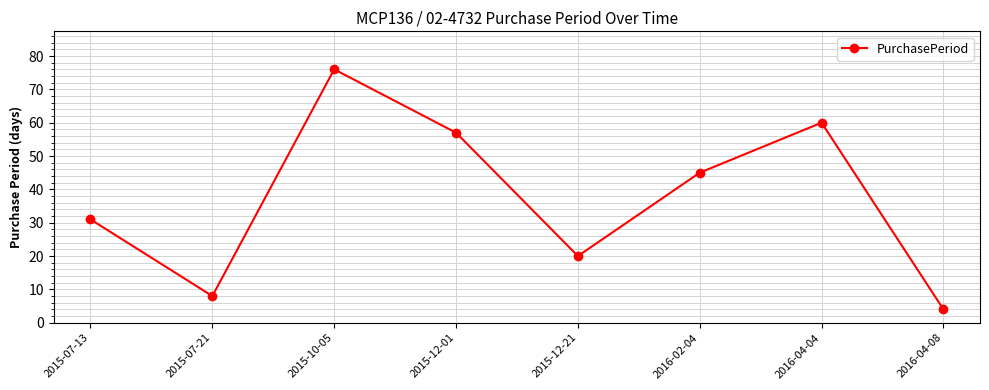

What is the difference between the values at 2015-07-13 and 2016-04-04?

29